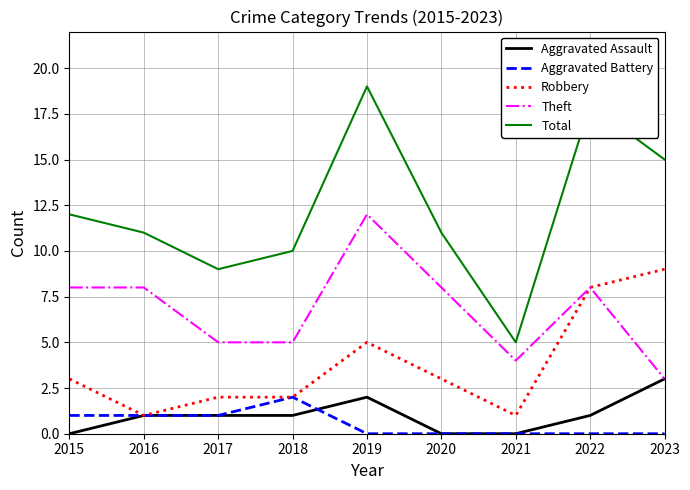

What is the highest value of the Aggravated Assault series?

3